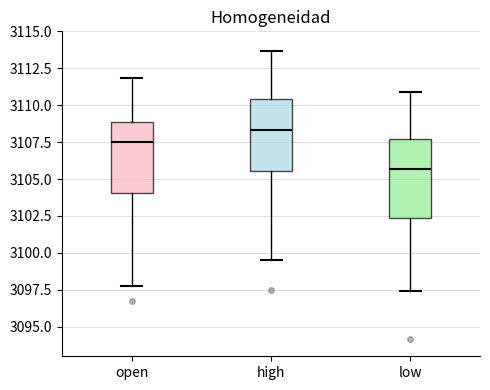

Where does the upper whisker of the box for low end on the y-axis? The values are not printed on the chart, so give them approximately, as read against the axis.

3111.0